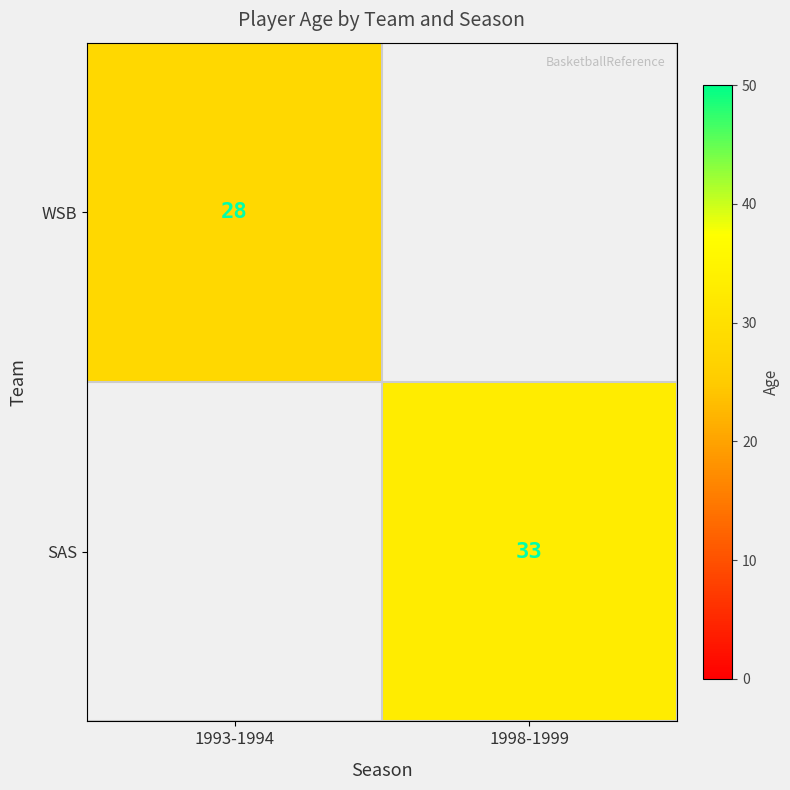

True or false: WSB has a value of 37 at 1993-1994.

False